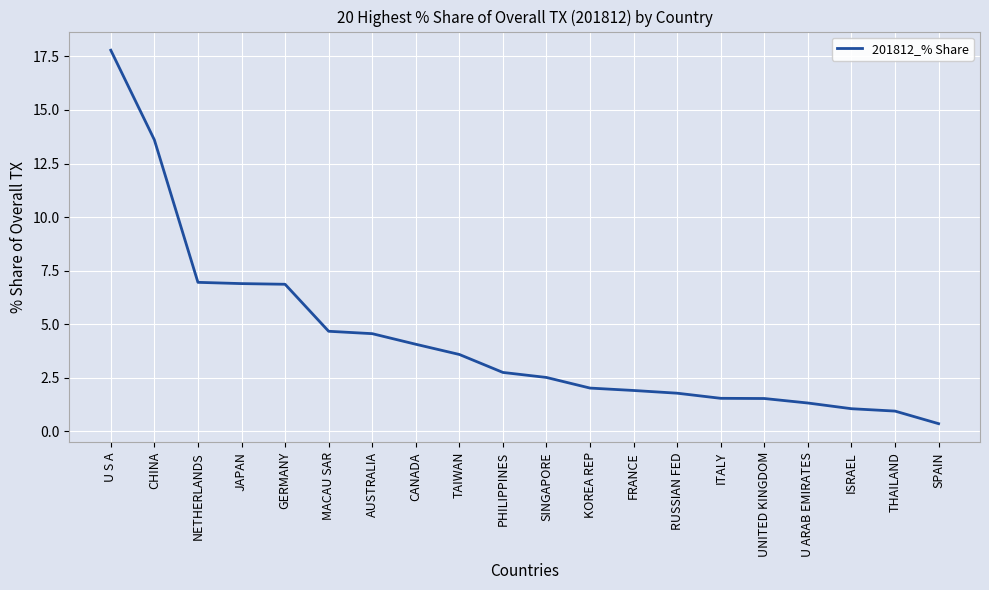

Which label corresponds to the largest value in the chart?

U S A